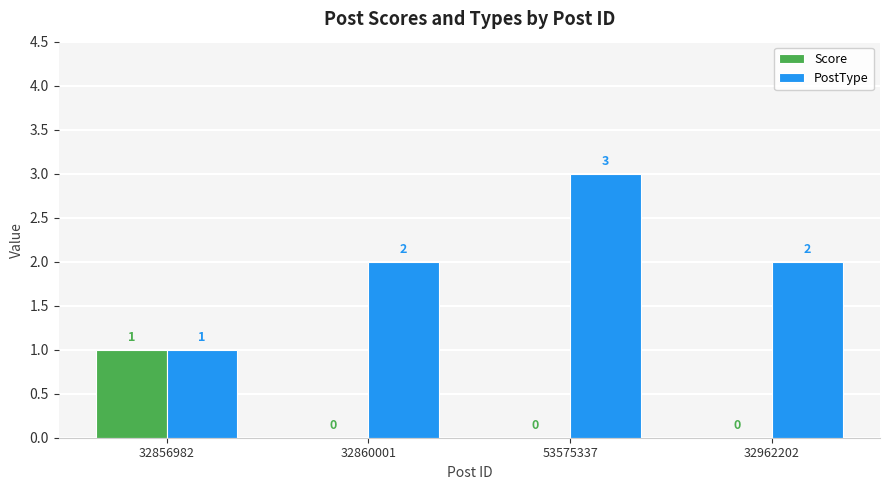

How many distinct data groups are displayed?

2